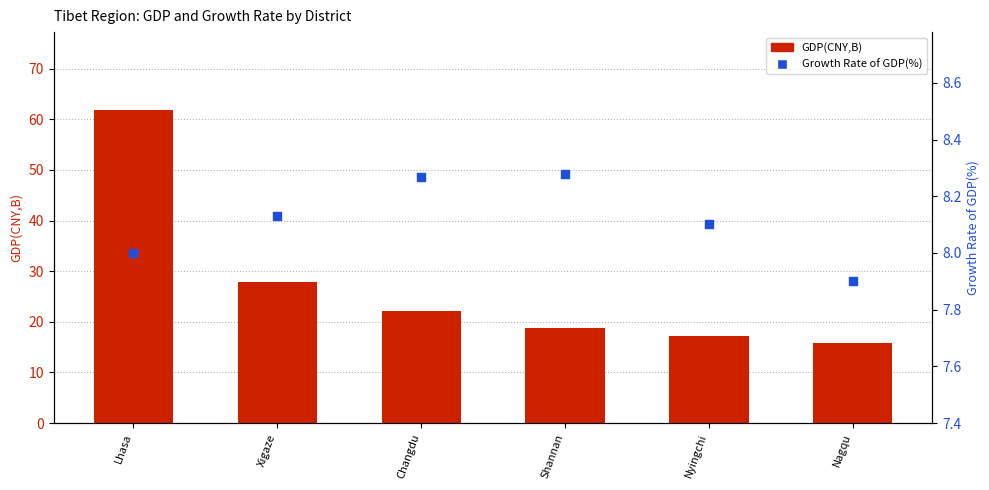

Which series reaches the minimum Y coordinate?

Growth Rate of GDP(%)